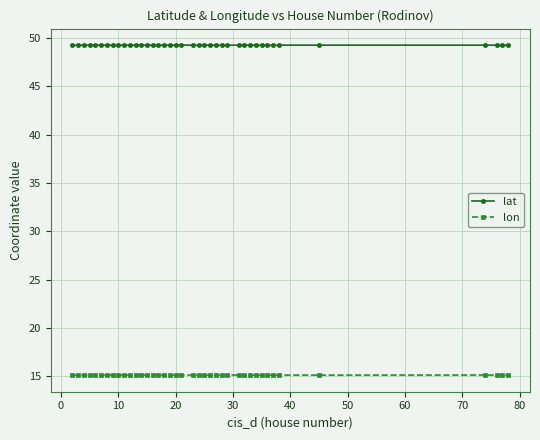

What is the sum of all lon values?

604.1